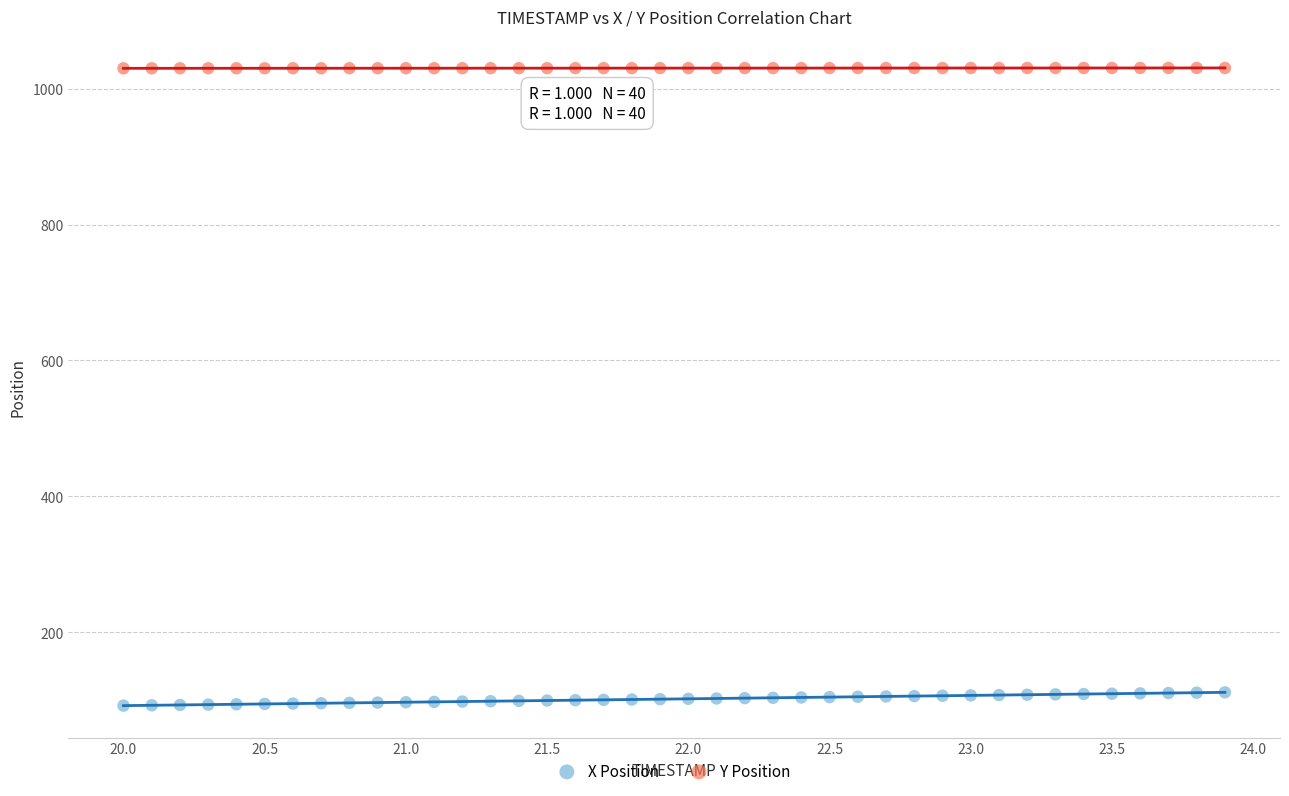

Across all data points, what is the range of X values (max minus min)?

3.9